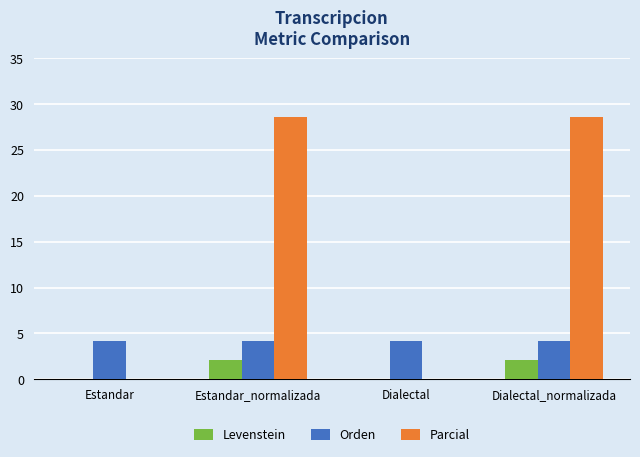

What is the approximate value of Levenstein at Dialectal_normalizada?

2.1